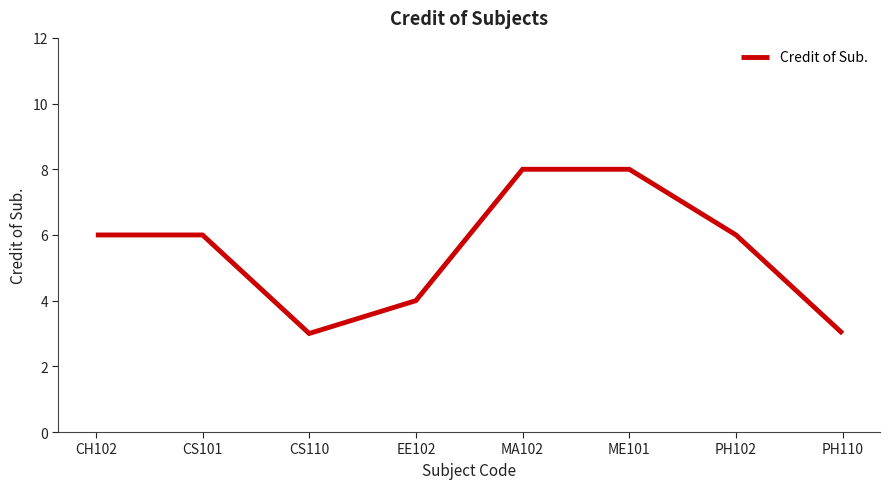

What is the ratio of the value at PH110 to the value at CS110?

1.0